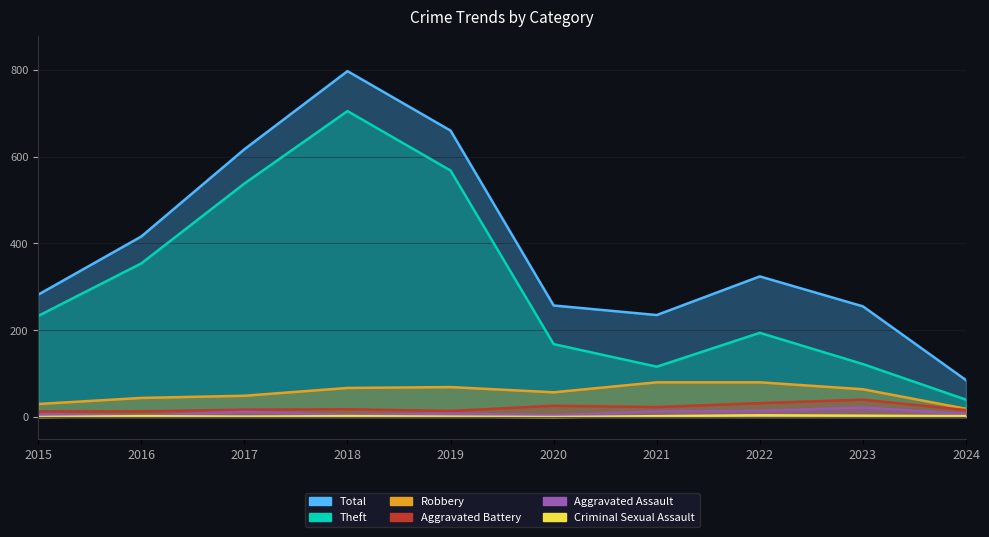

Reading left to right, list all the values displayed in this chart.

Robbery: 30	44	49	67	69	57	80	80	64	19
Theft: 233	354	538	705	568	168	116	194	122	40
Aggravated Battery: 13	13	17	18	14	26	23	32	40	16
Aggravated Assault: 6	3	12	5	8	4	13	14	22	7
Total: 282	416	617	797	660	257	235	324	255	85
Criminal Sexual Assault: 0	2	1	2	1	0	2	4	3	2